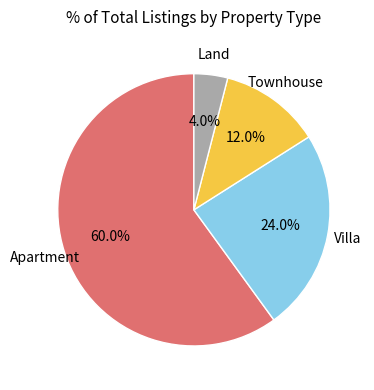

Is there a majority slice in this chart?

Yes